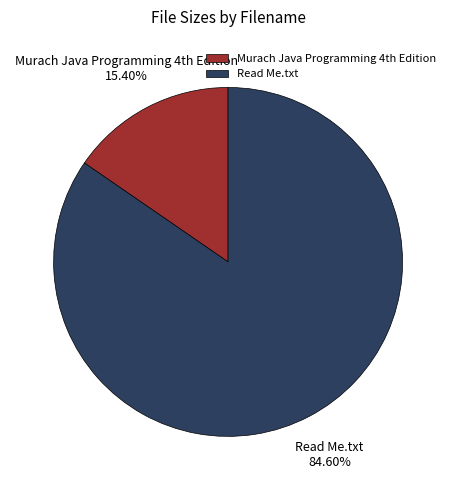

The Read Me.txt slice represents 85% of the pie. True or false?

True